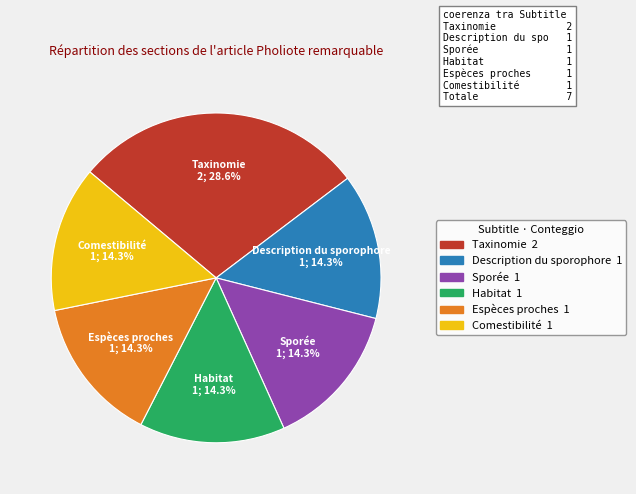

Which slice is the largest?

Taxinomie